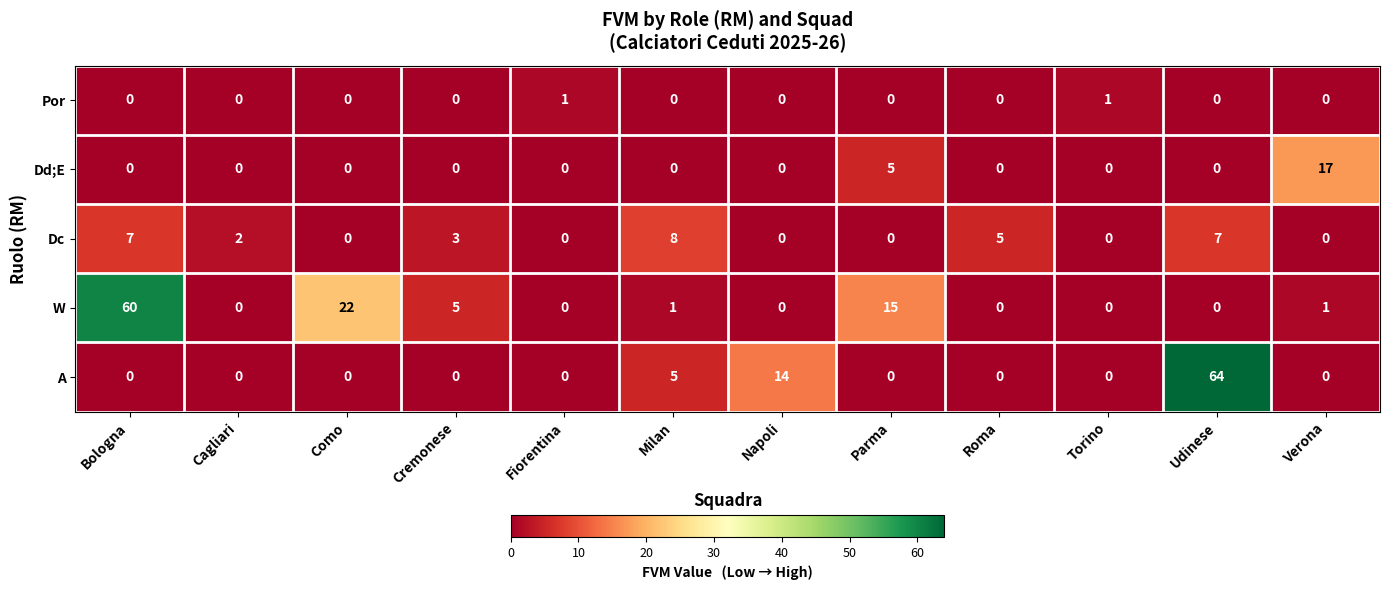

At which category is the sum across all series the highest?

Udinese